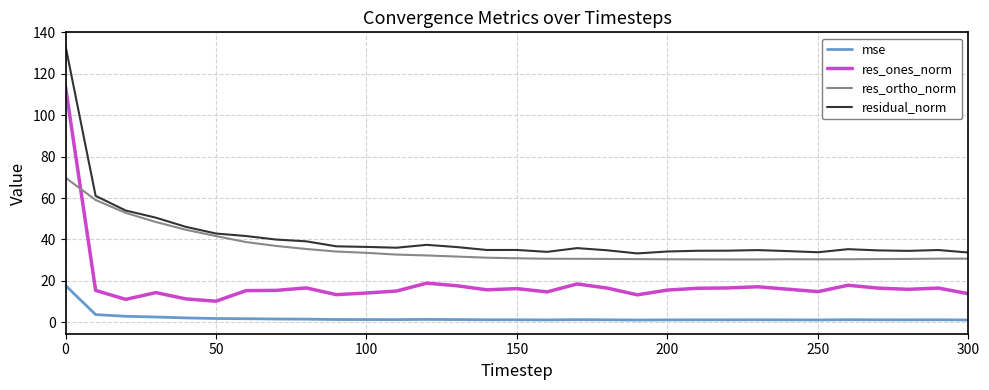

Rank the series by their maximum value, from lowest to highest.

mse, res_ortho_norm, res_ones_norm, residual_norm